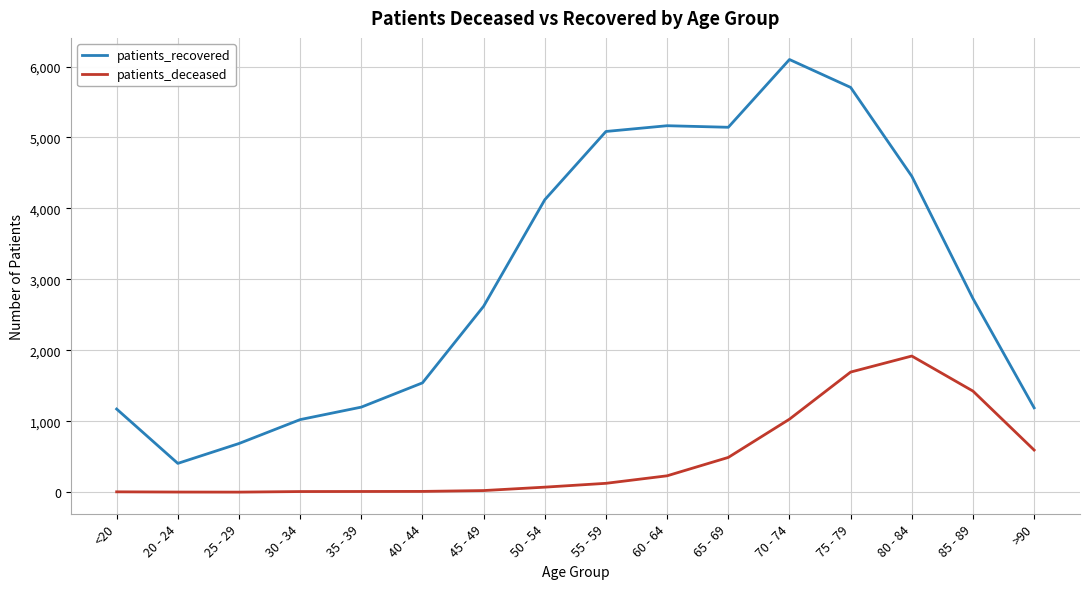

Rank the series by their average value, from highest to lowest.

patients_recovered, patients_deceased